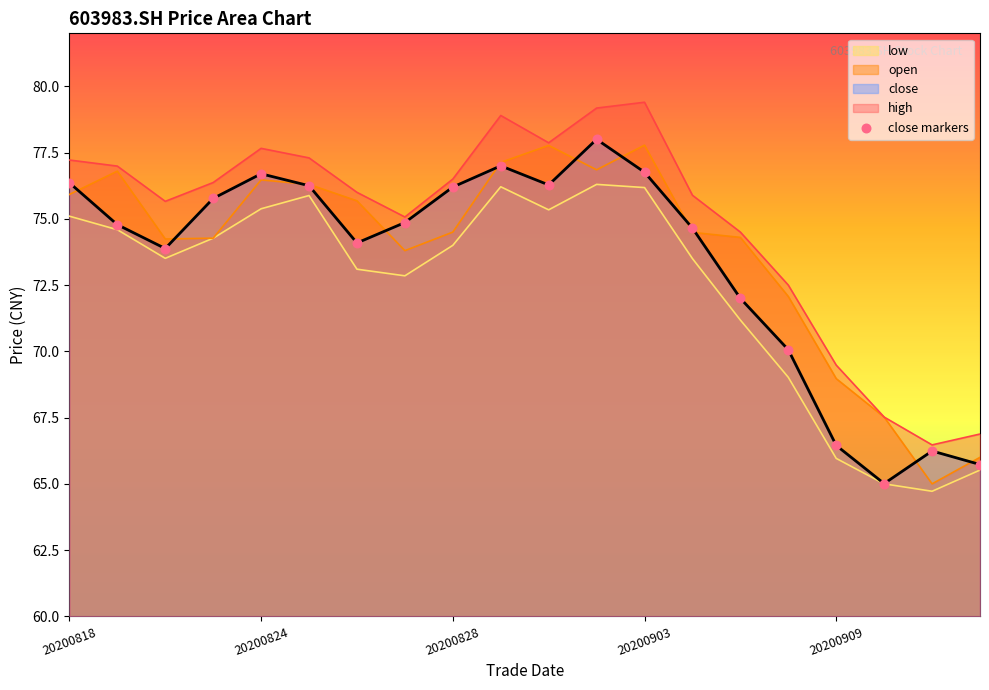

What are all the series names shown in the legend?

open, high, low, close